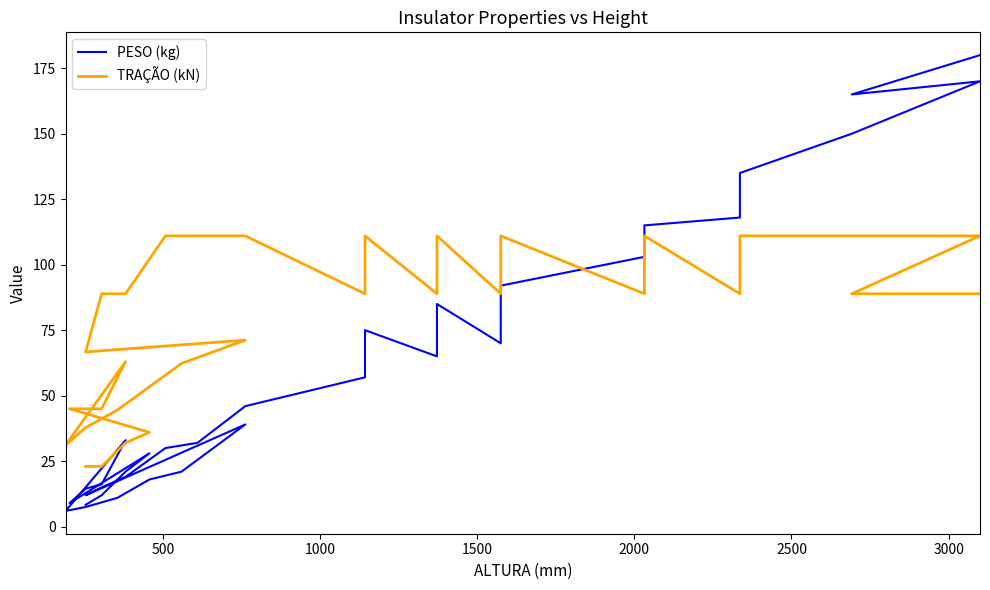

Rank the series by their average value, from highest to lowest.

TRAÇÃO (kN), PESO (kg)